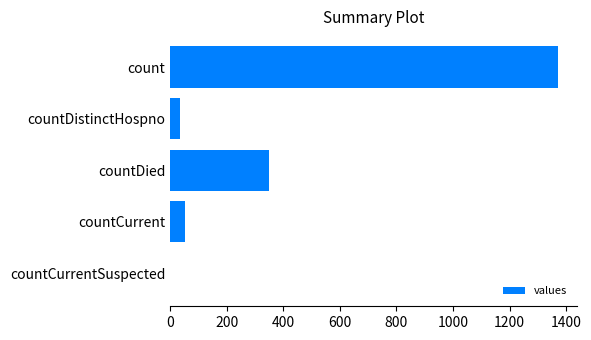

Count the number of data series in this chart.

1